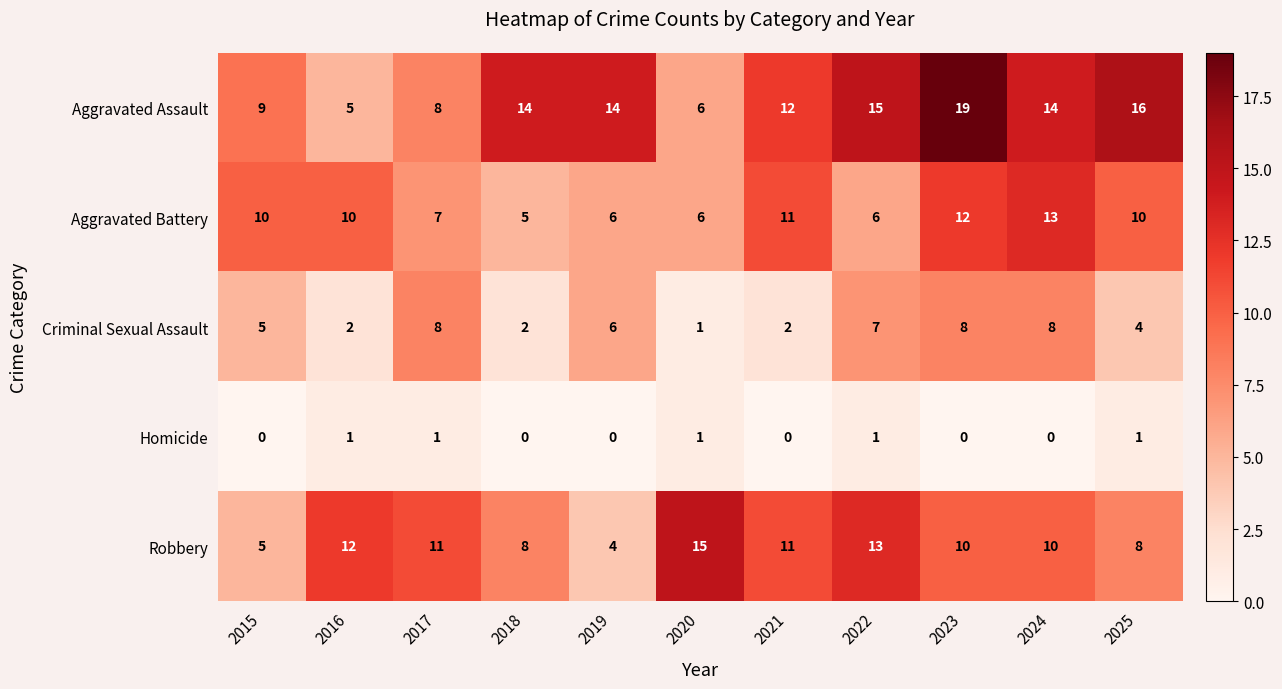

What is the difference between the maximum and minimum values in the Criminal Sexual Assault series?

7